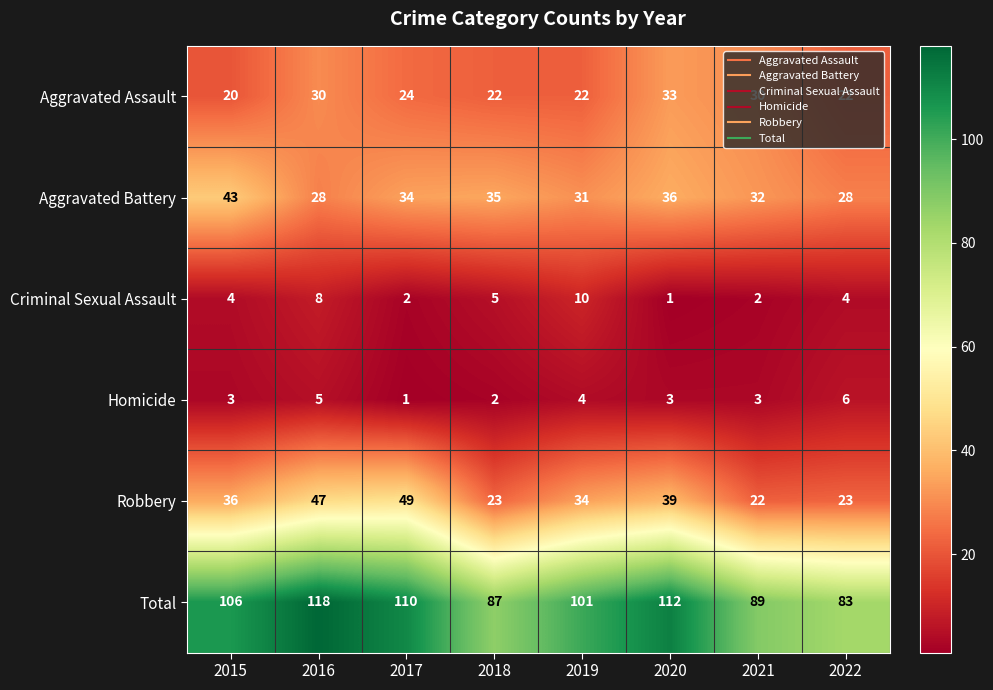

True or false: Aggravated Assault has a value of 20 at 2020.

False